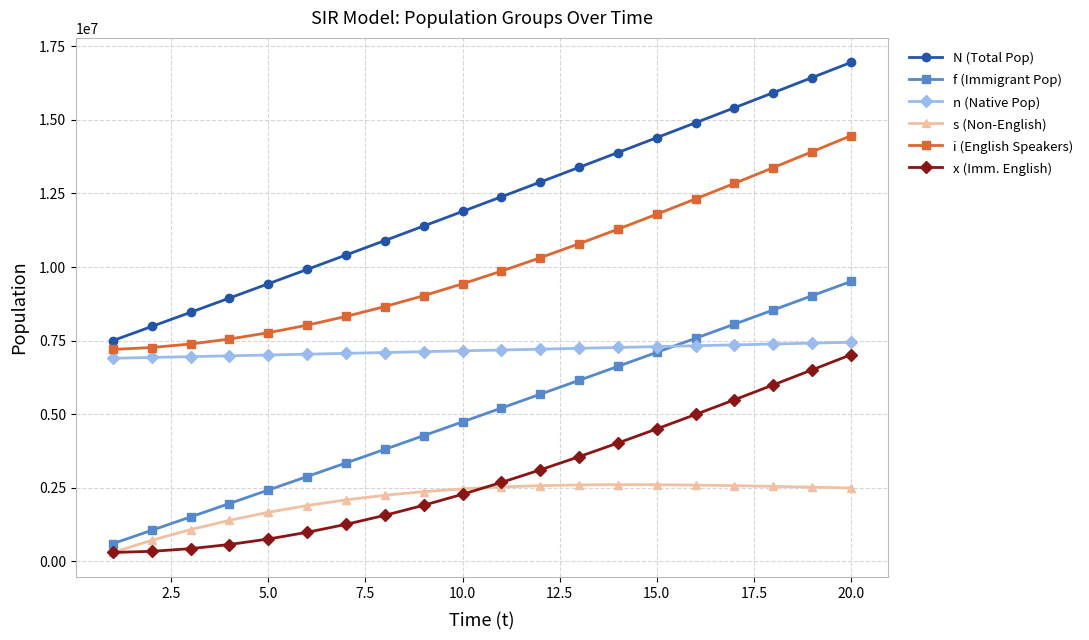

What is the value of the i (English Speakers) point at the 18th from the left?

13380192.2